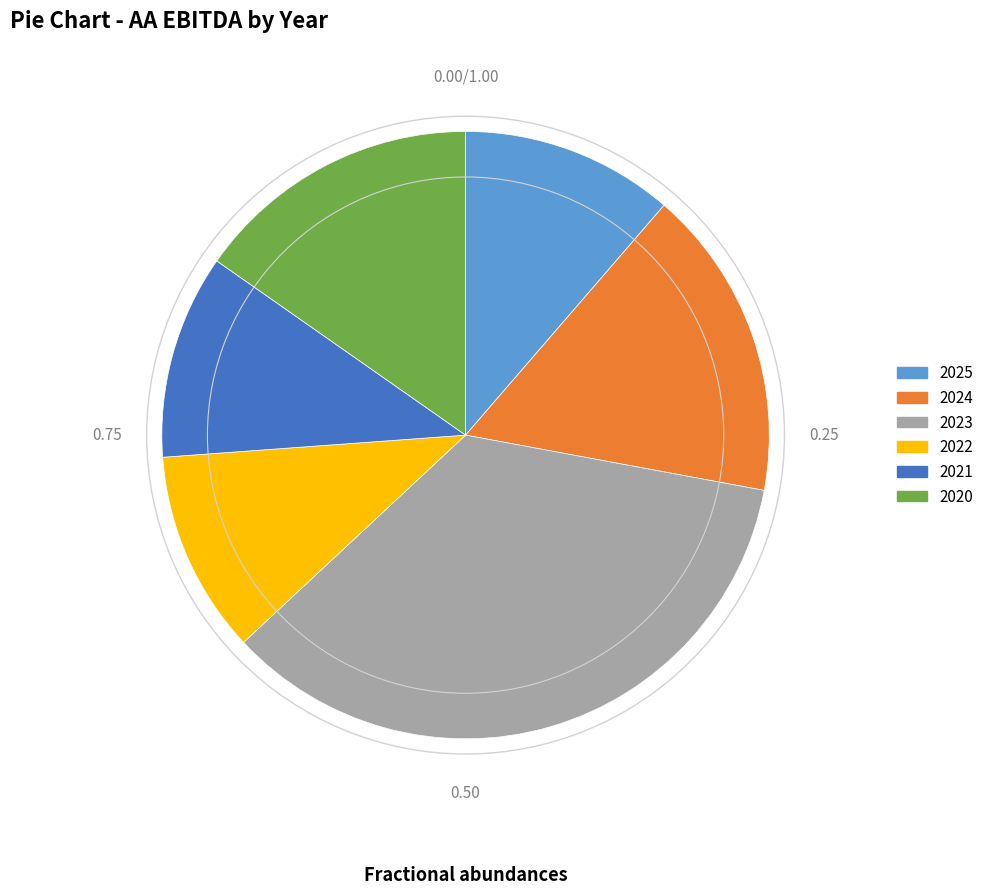

Between 2024 and 2021, which is larger?

2024